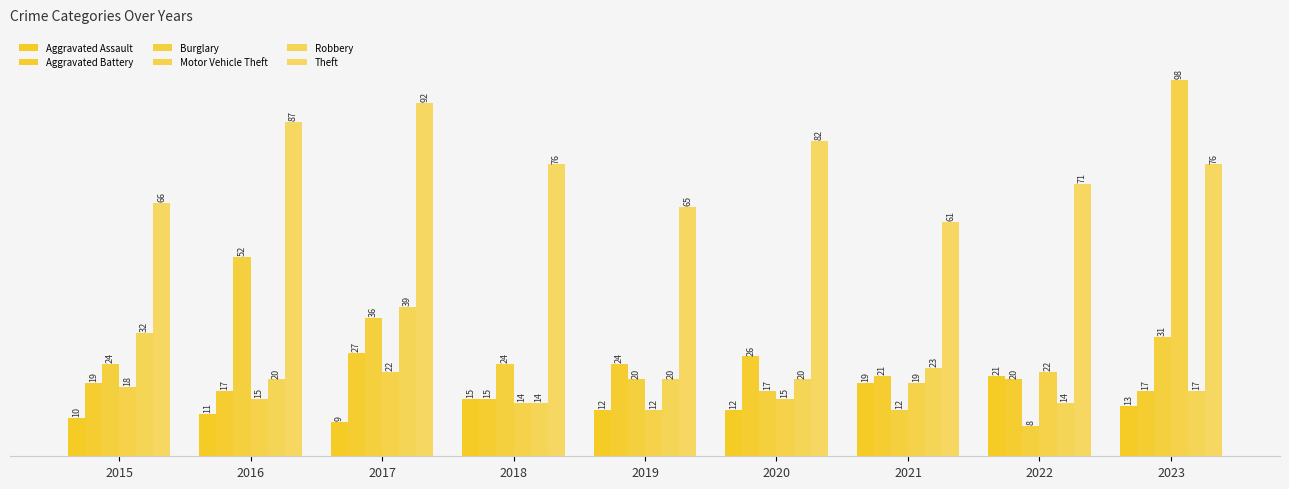

How many distinct data groups are displayed?

6